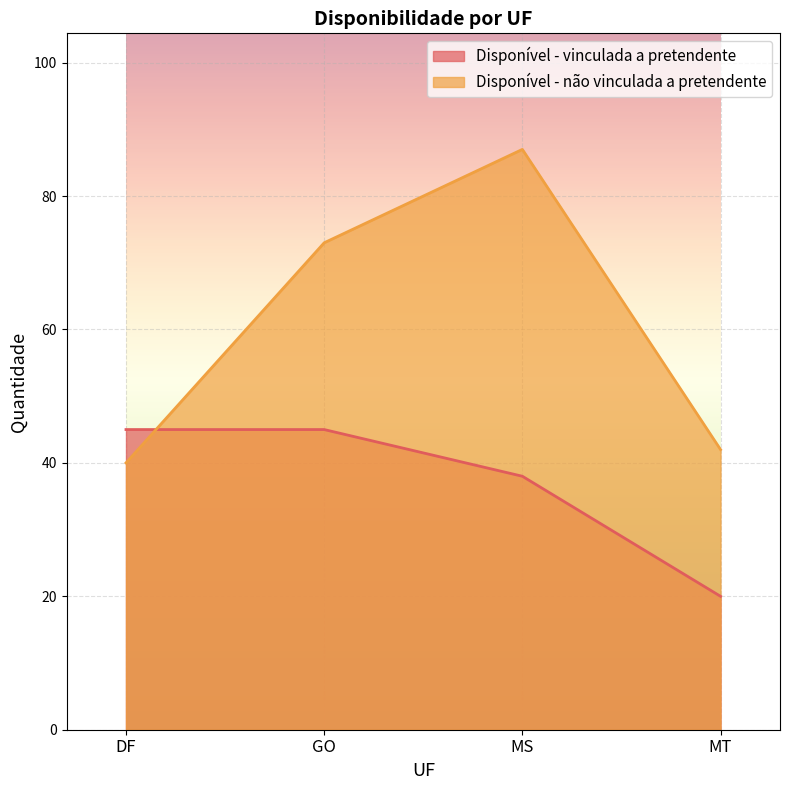

Between MS and MT, which series saw the biggest shift?

Disponível - não vinculada a pretendente